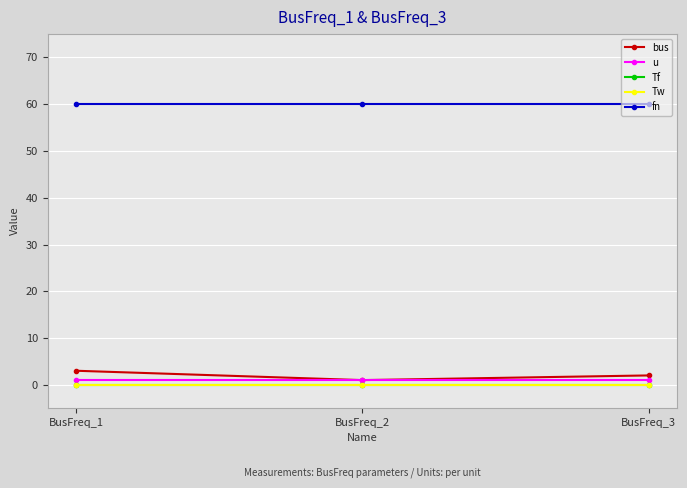

At which category does the chart reach its minimum across all series?

BusFreq_1